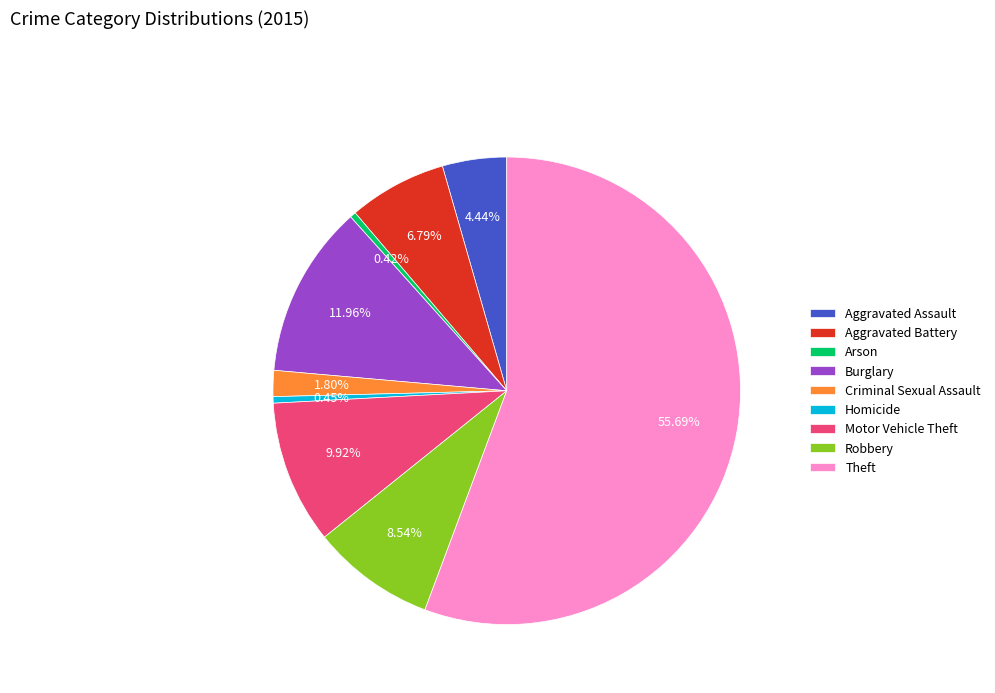

Which has a higher value, Motor Vehicle Theft or Aggravated Assault?

Motor Vehicle Theft